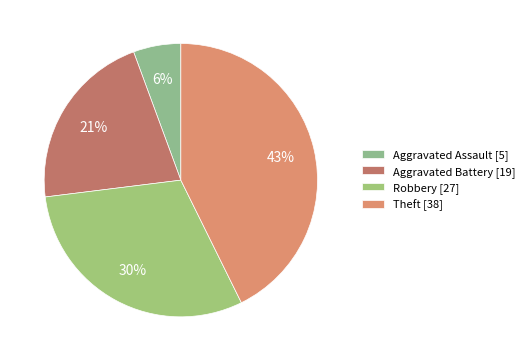

What percentage is the Theft slice, to the nearest percent?

43%